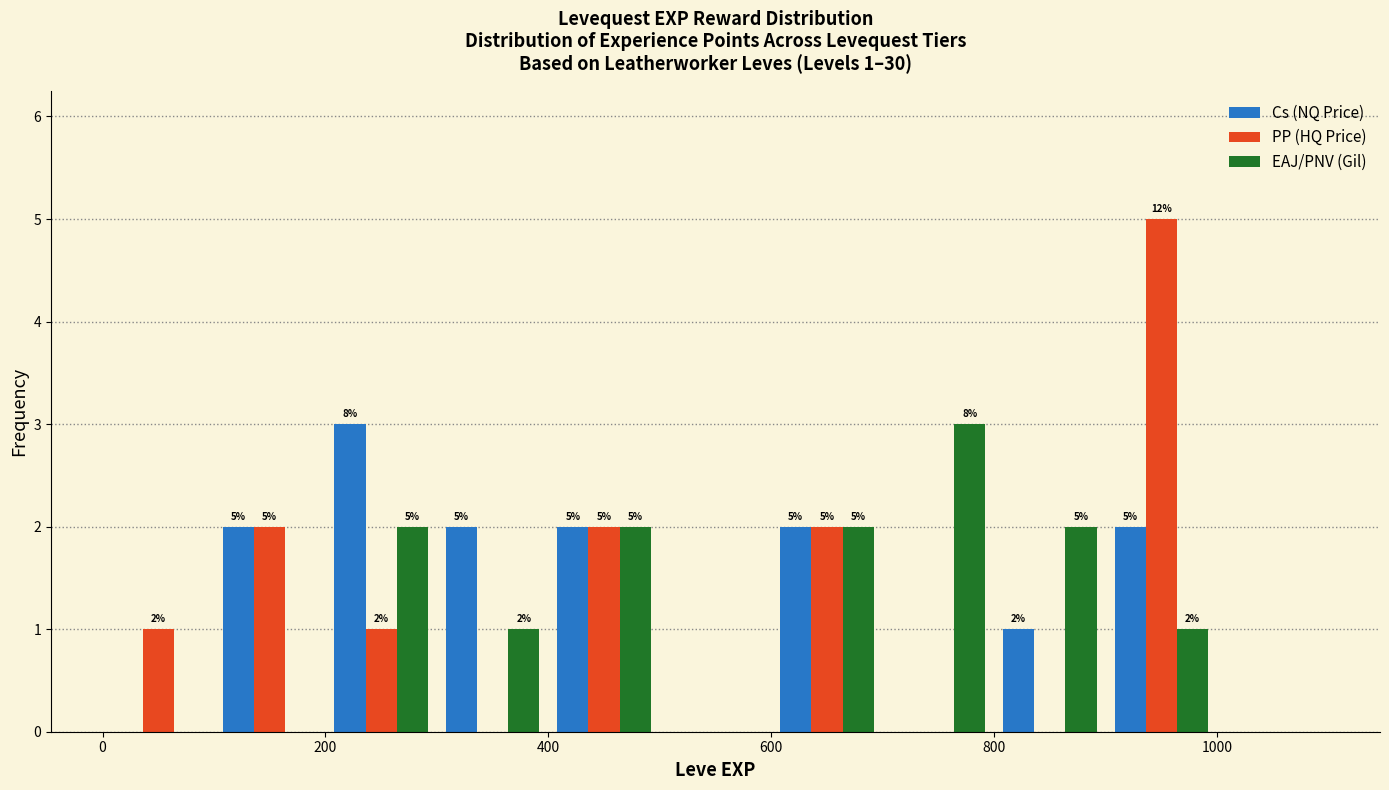

In the EAJ/PNV (Gil) series, which range on the x-axis has the tallest bar?

700 to 800